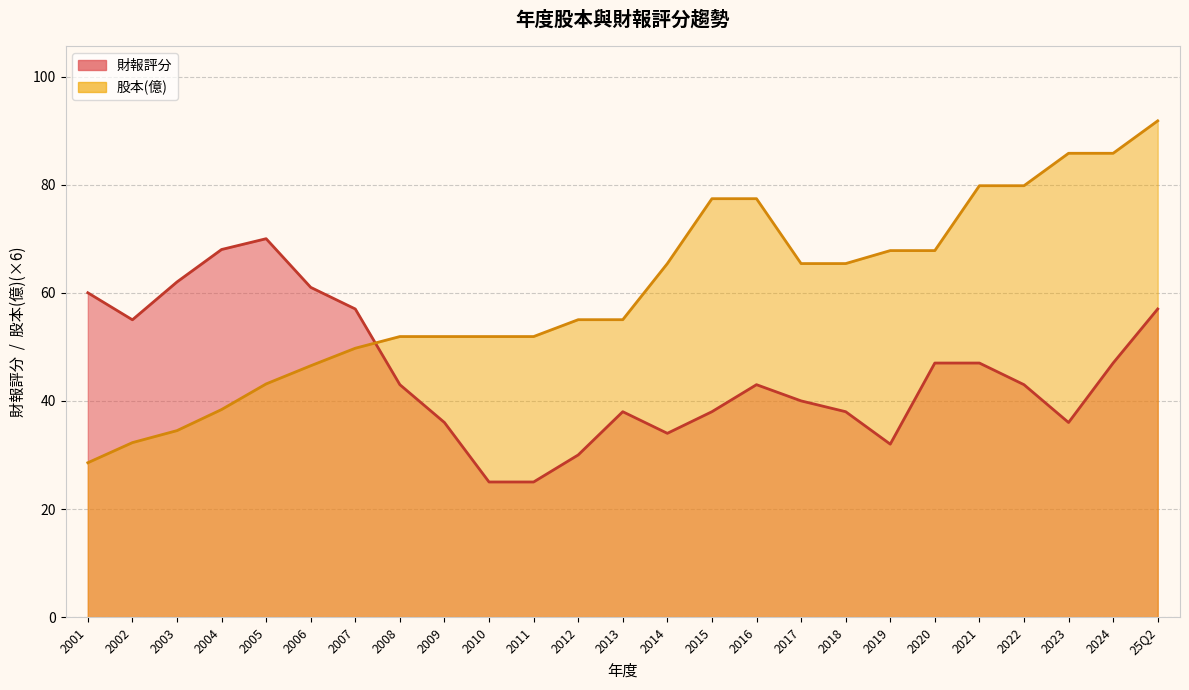

The value of 財報評分 at 2006 is 82.2. True or false?

False